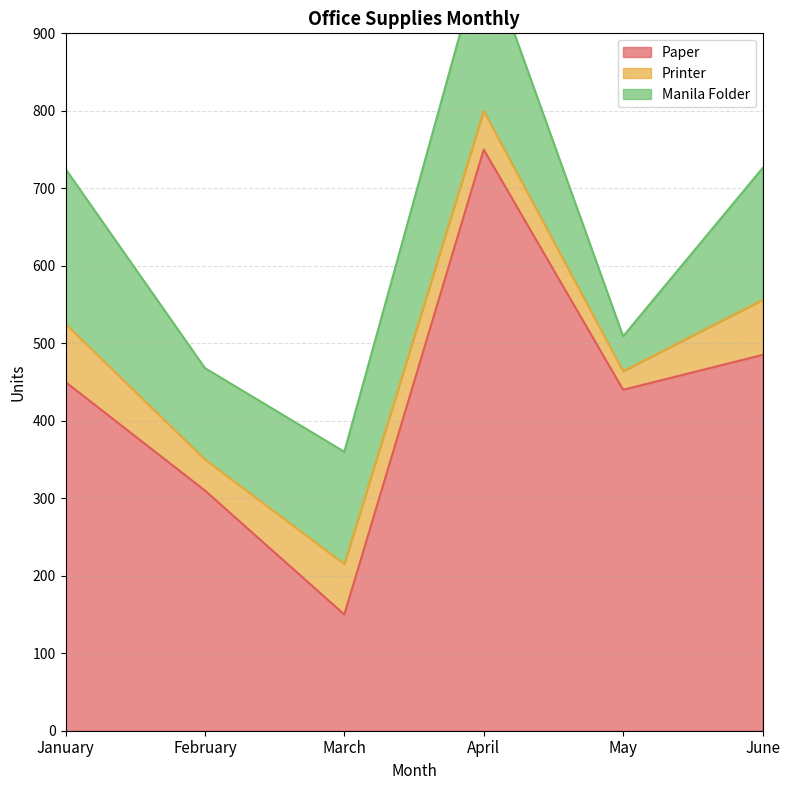

How many values in the Printer series are below 65?

3